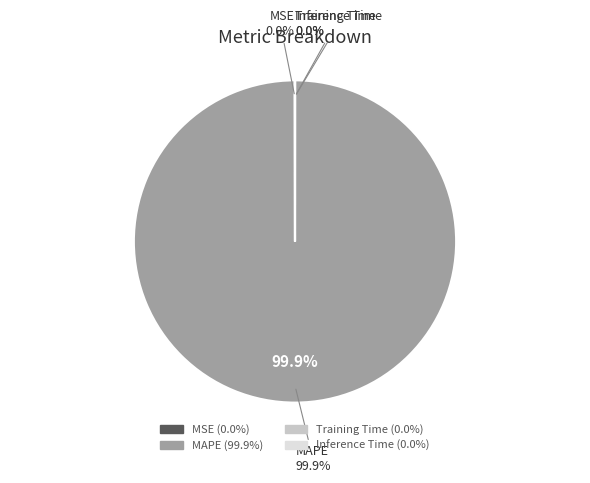

Rank the categories by value from lowest to highest.

Inference Time, Training Time, MSE, MAPE